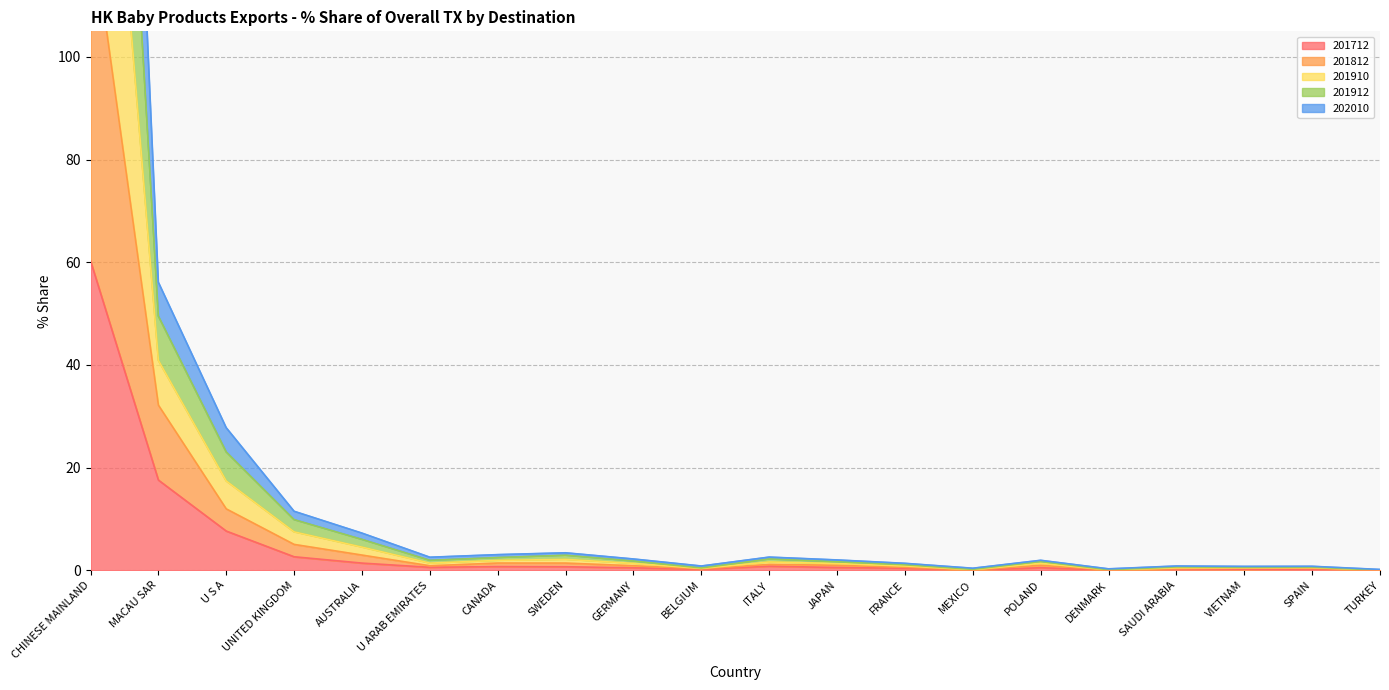

List the labels in order of 201812 value, smallest first.

TURKEY, DENMARK, MEXICO, BELGIUM, SAUDI ARABIA, VIETNAM, SPAIN, FRANCE, JAPAN, GERMANY, POLAND, U ARAB EMIRATES, ITALY, CANADA, SWEDEN, AUSTRALIA, UNITED KINGDOM, U S A, MACAU SAR, CHINESE MAINLAND